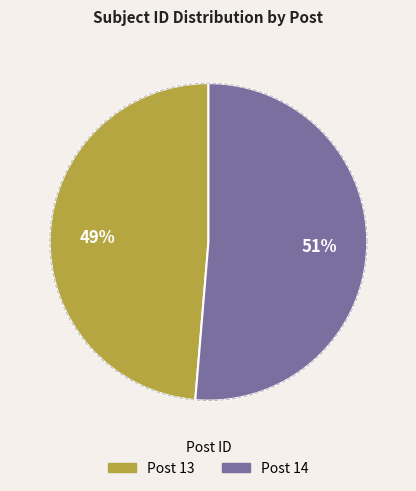

How much of the chart is everything except 13?

51.3%